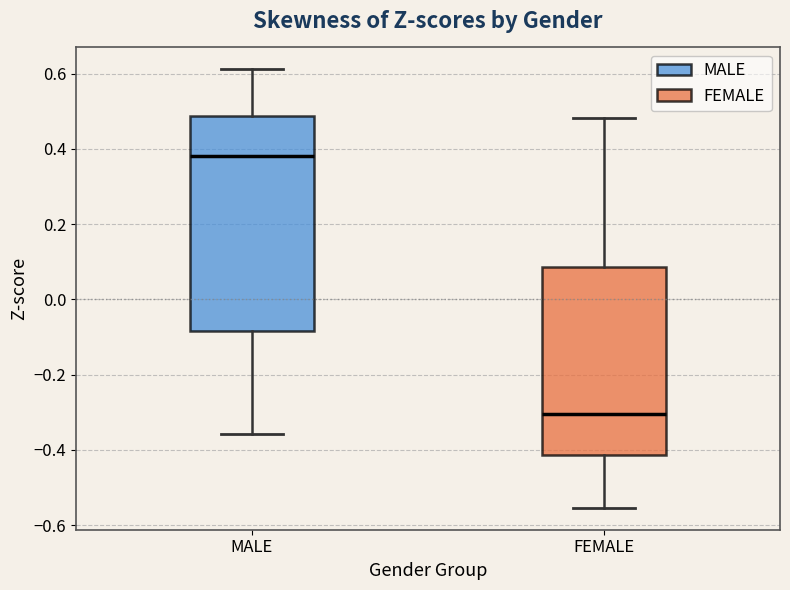

Comparing the boxes themselves (not the whiskers), which one is the tallest?

MALE